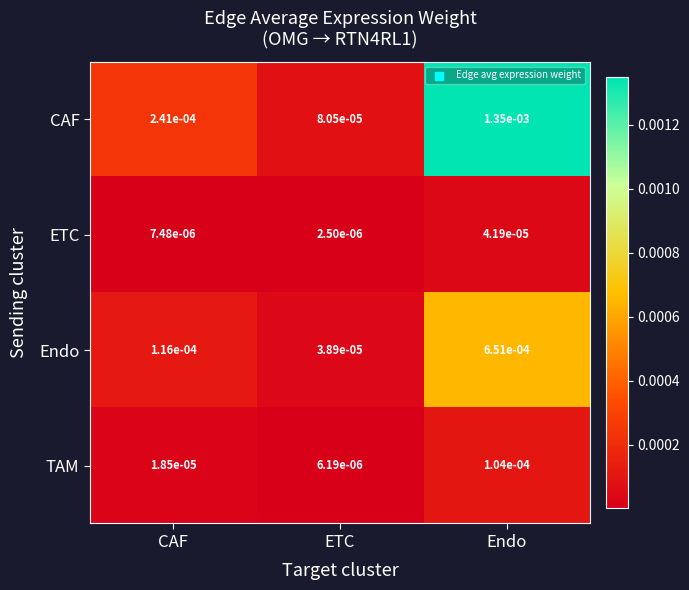

Rank the categories by CAF value from lowest to highest.

ETC, CAF, Endo